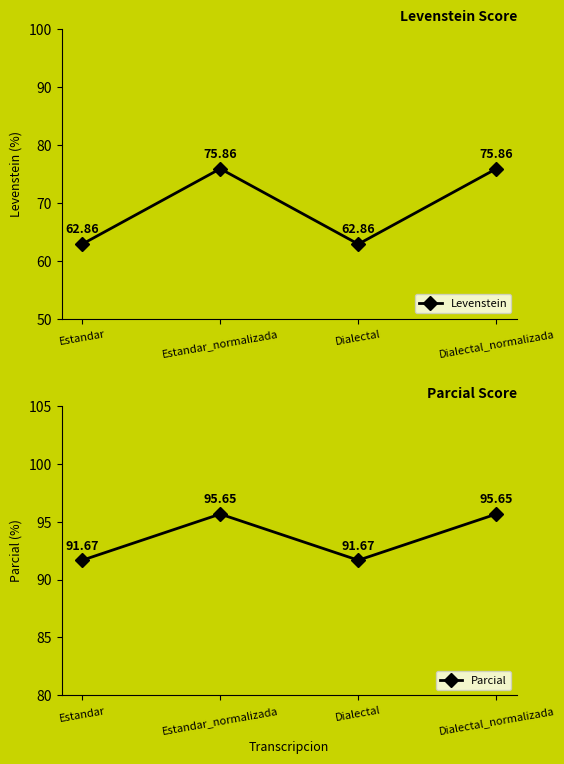

True or false: Parcial and Levenstein cross at least once.

False